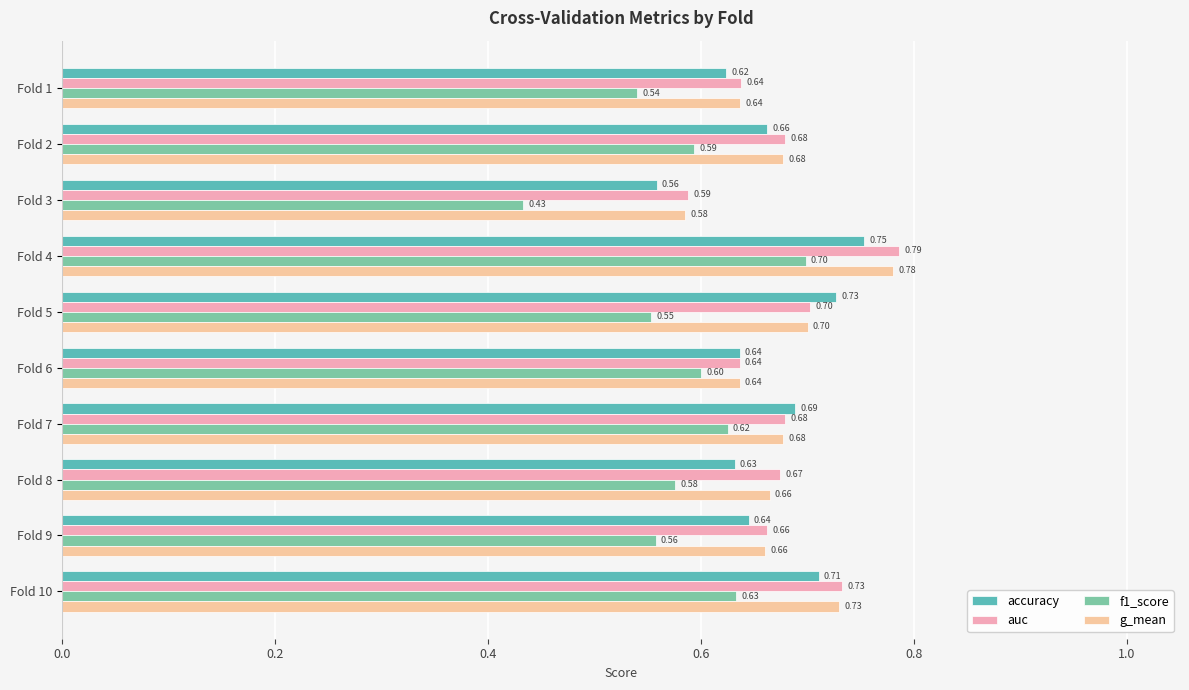

Which series has the largest range (max minus min)?

f1_score